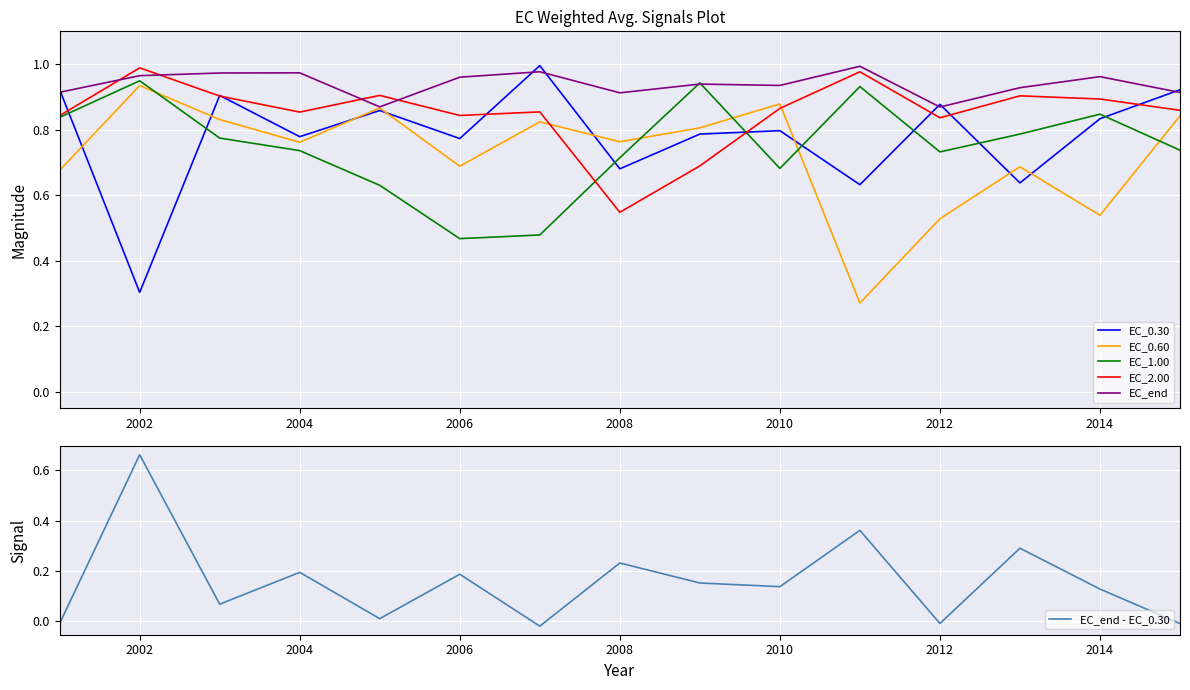

How many values in EC_end - EC_0.30 are below zero?

4